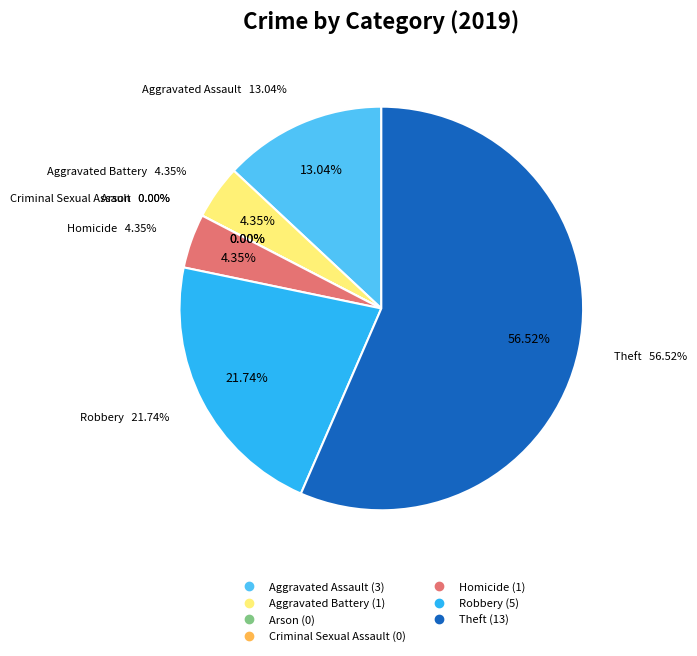

Which has a higher value, Robbery or Homicide?

Robbery